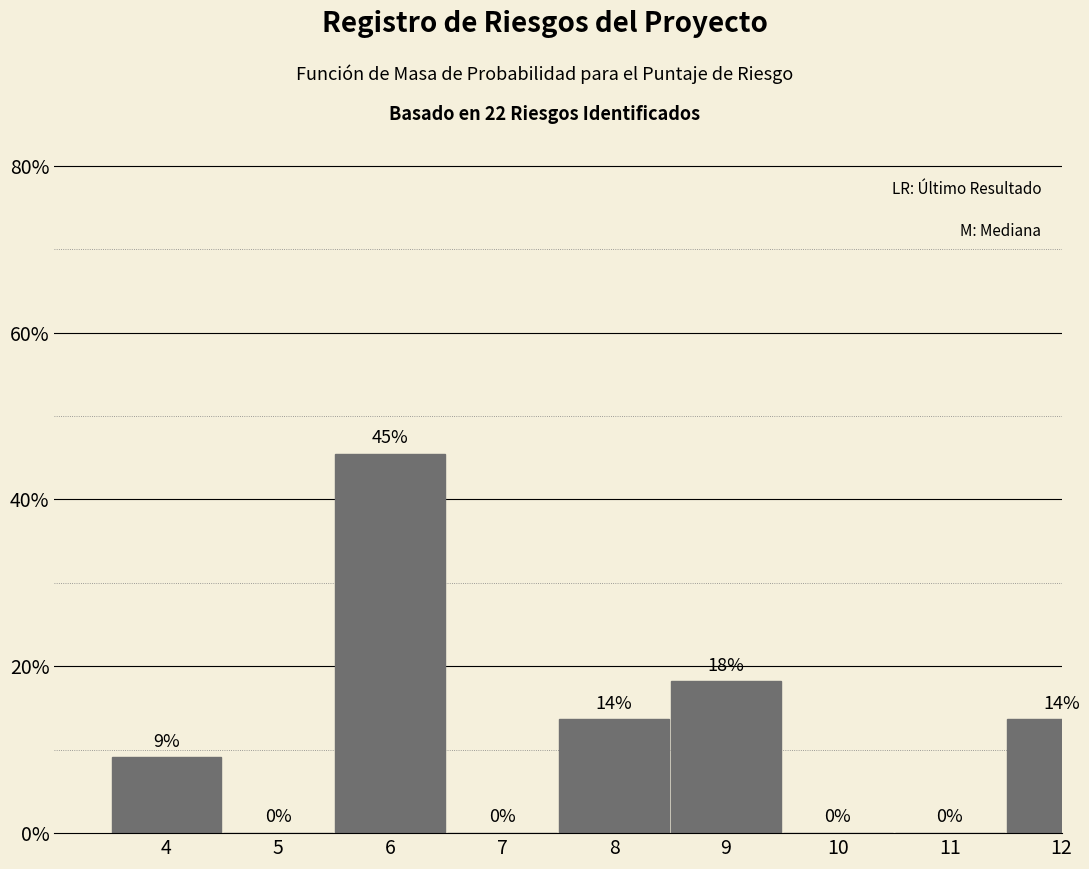

Are the bars horizontal?

No